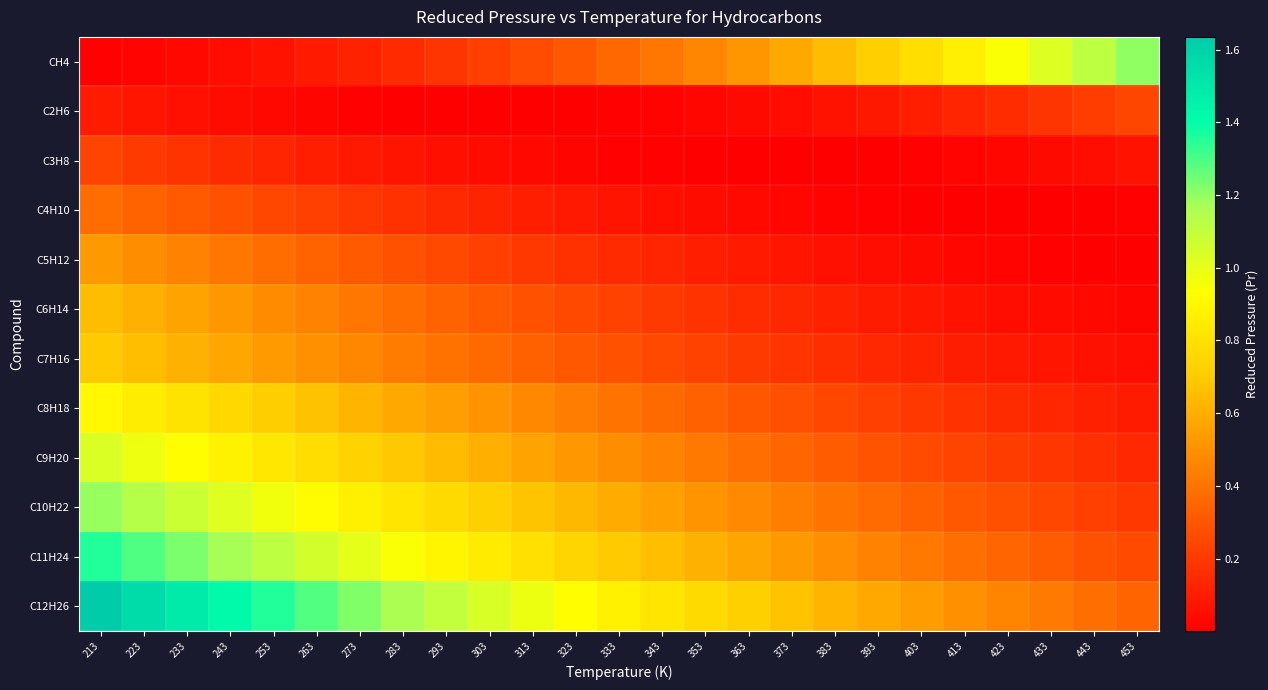

Rank the series at 433 from lowest to highest value.

C4H10, C5H12, C3H8, C6H14, C7H16, C8H18, C2H6, C9H20, C10H22, C11H24, C12H26, CH4